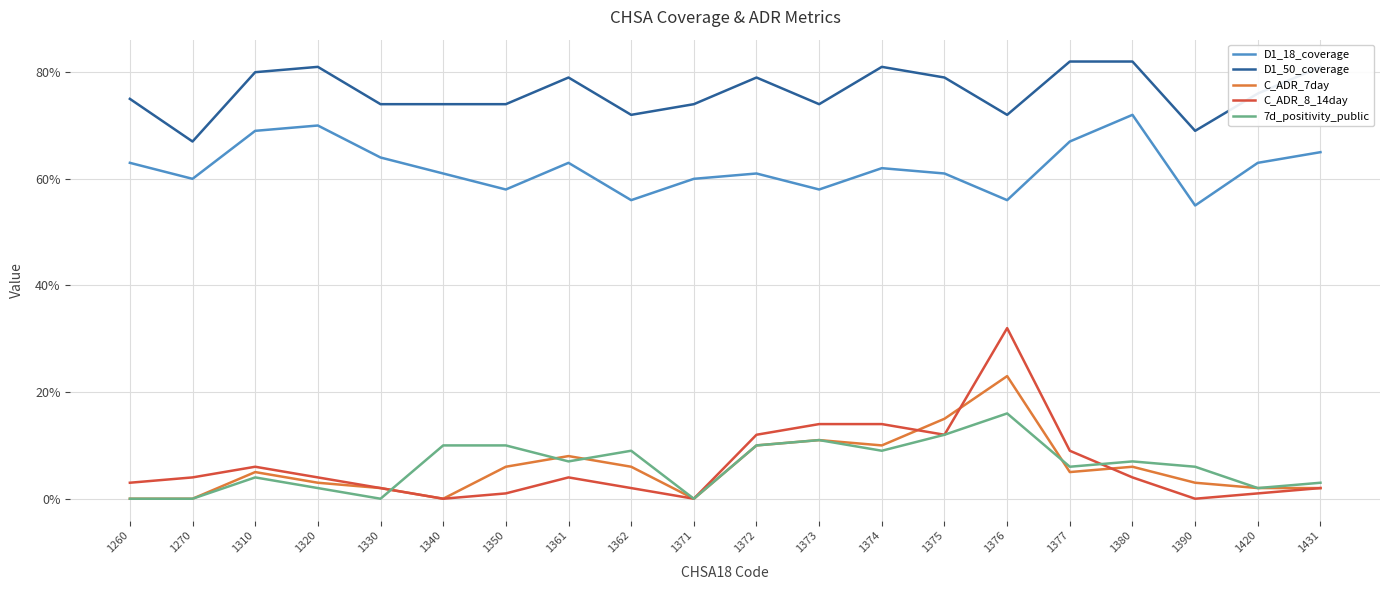

What is the difference between the second highest and second lowest values in the D1_18_coverage series?

14